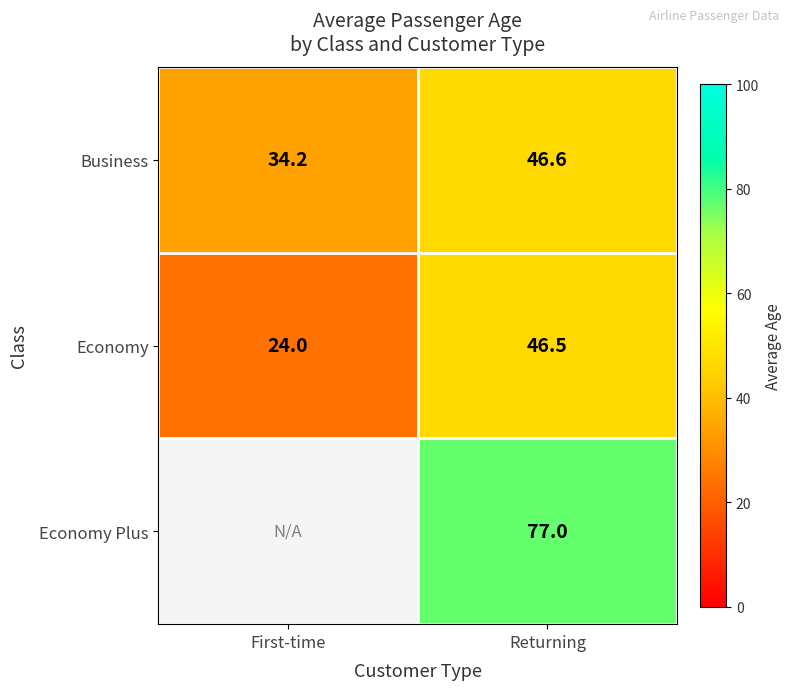

What is the difference between the highest and lowest values at First-time?

10.2